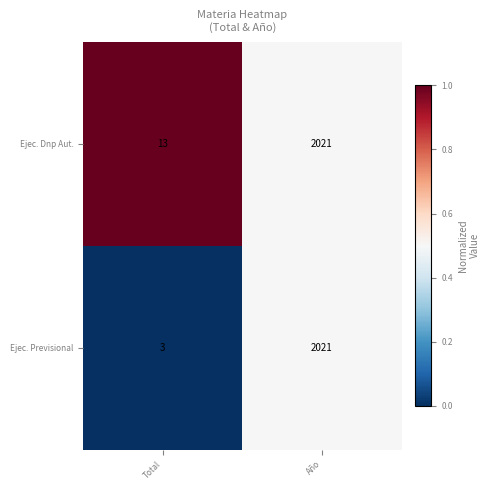

Which series has the largest total across all categories?

Ejec. Dnp Aut.